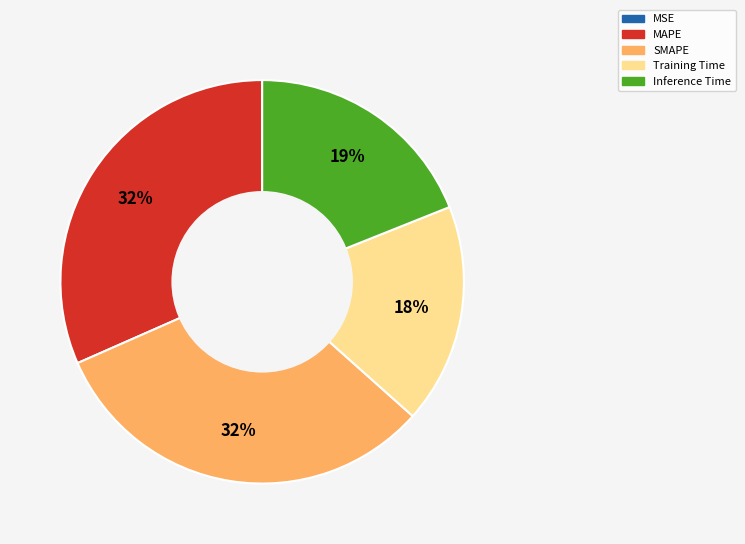

To the nearest percent, what percentage of the pie is Inference Time?

19%